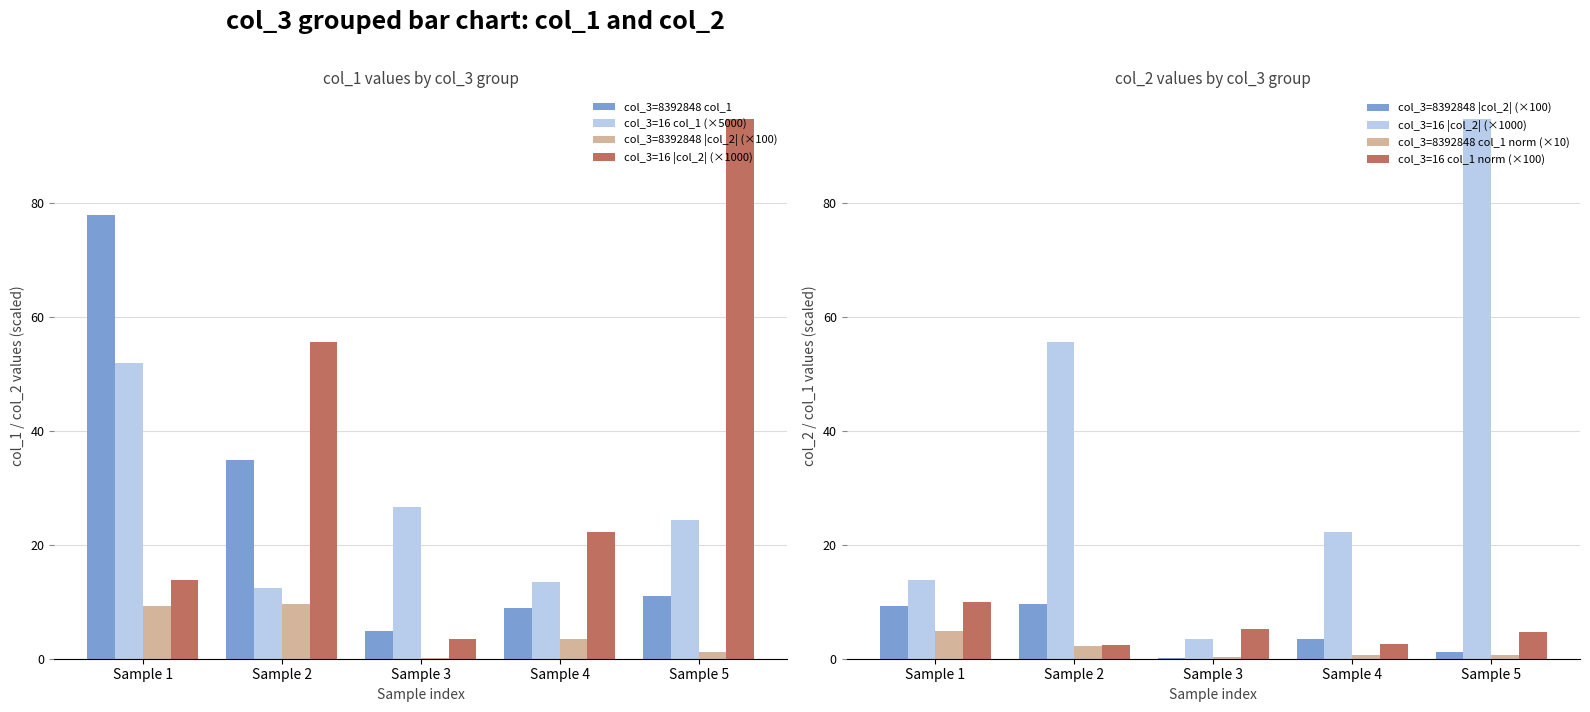

Which has a higher value, Sample 4 or Sample 5?

Sample 5